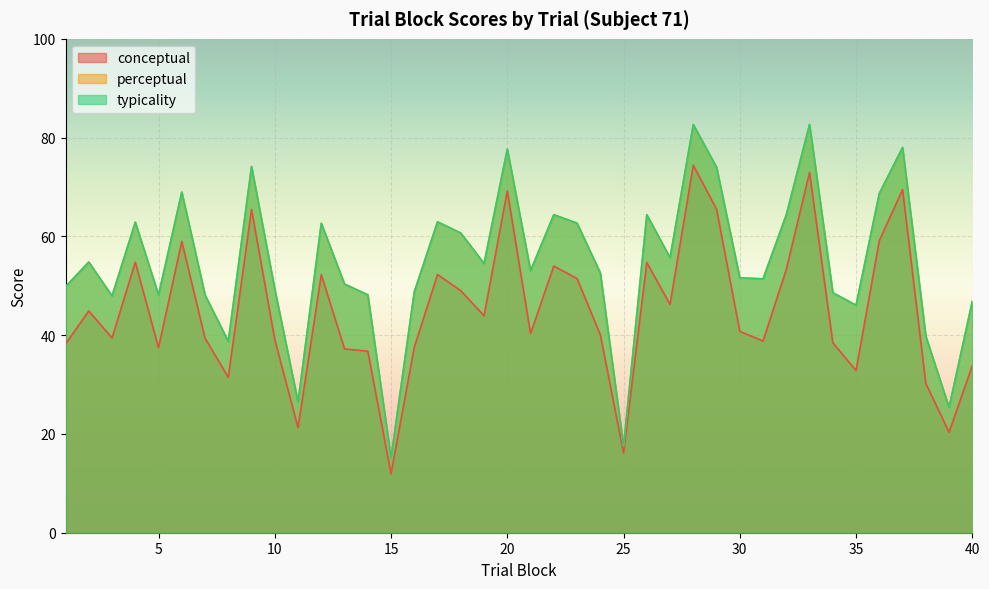

True or false: typicality has a value of 30.3 at 19.

False